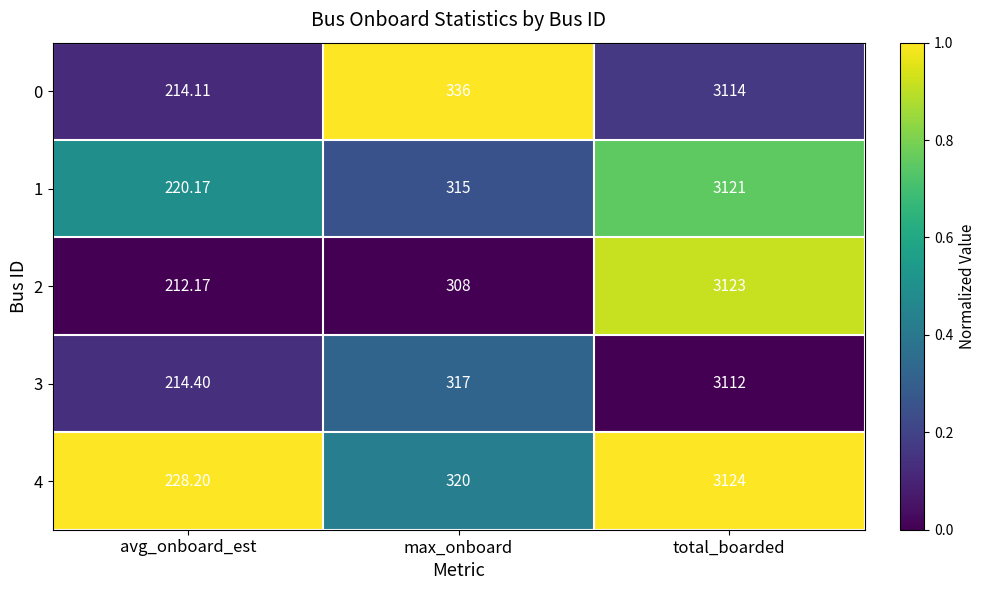

List the labels in order of 1 value, largest first.

total_boarded, max_onboard, avg_onboard_est